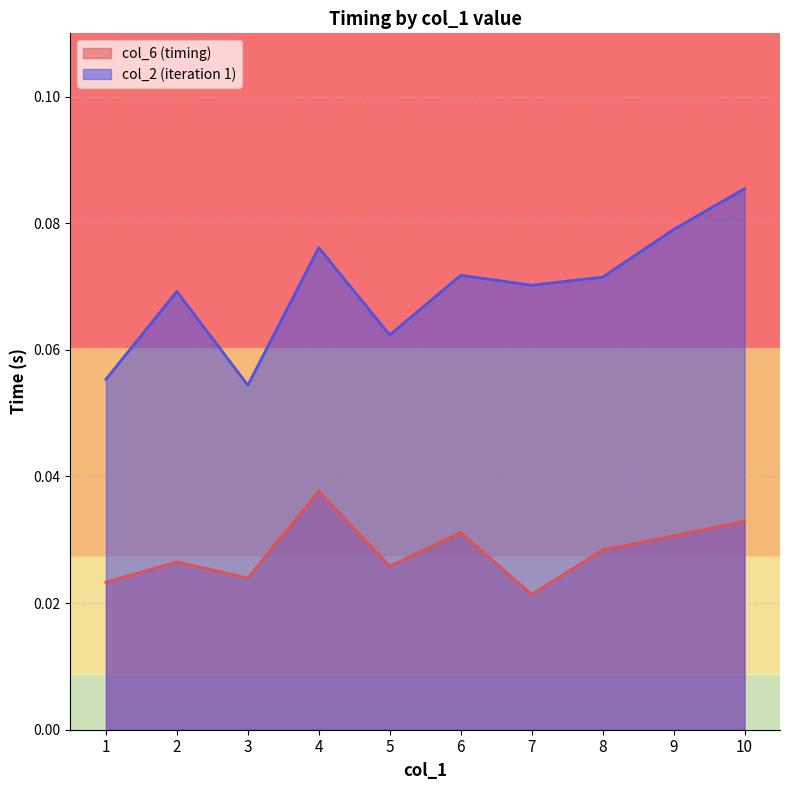

True or false: col_6 (timing) and col_2 (iteration 1) intersect in this chart.

False